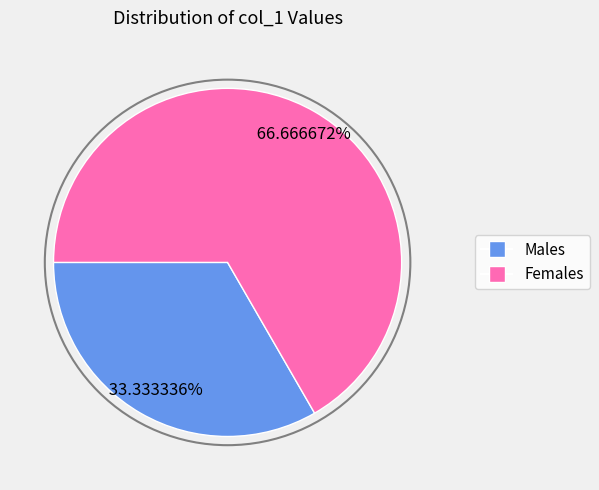

Does any single category account for the majority?

Yes